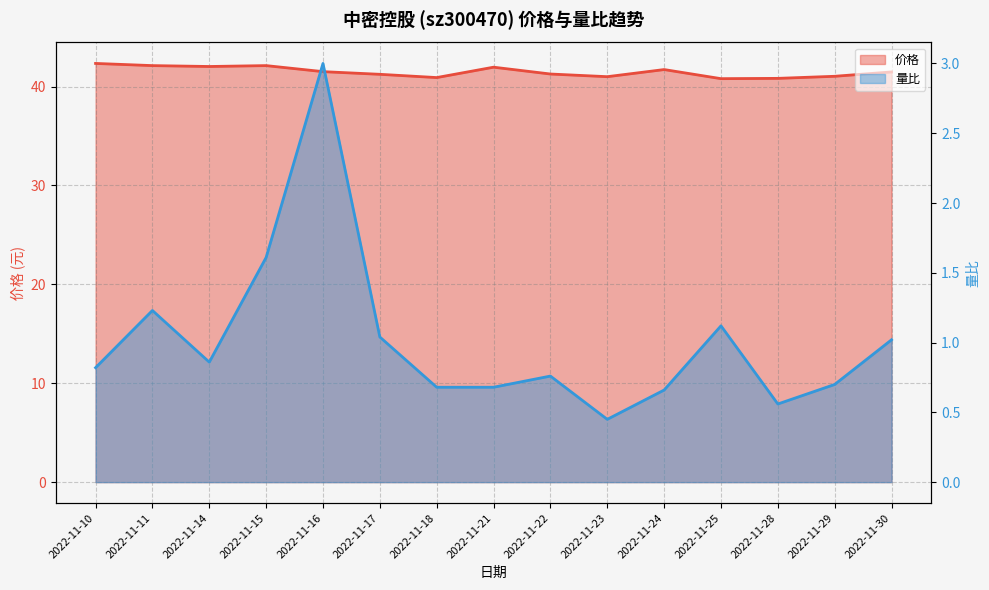

Rank the series at 2022-11-23 from highest to lowest value.

价格, 量比